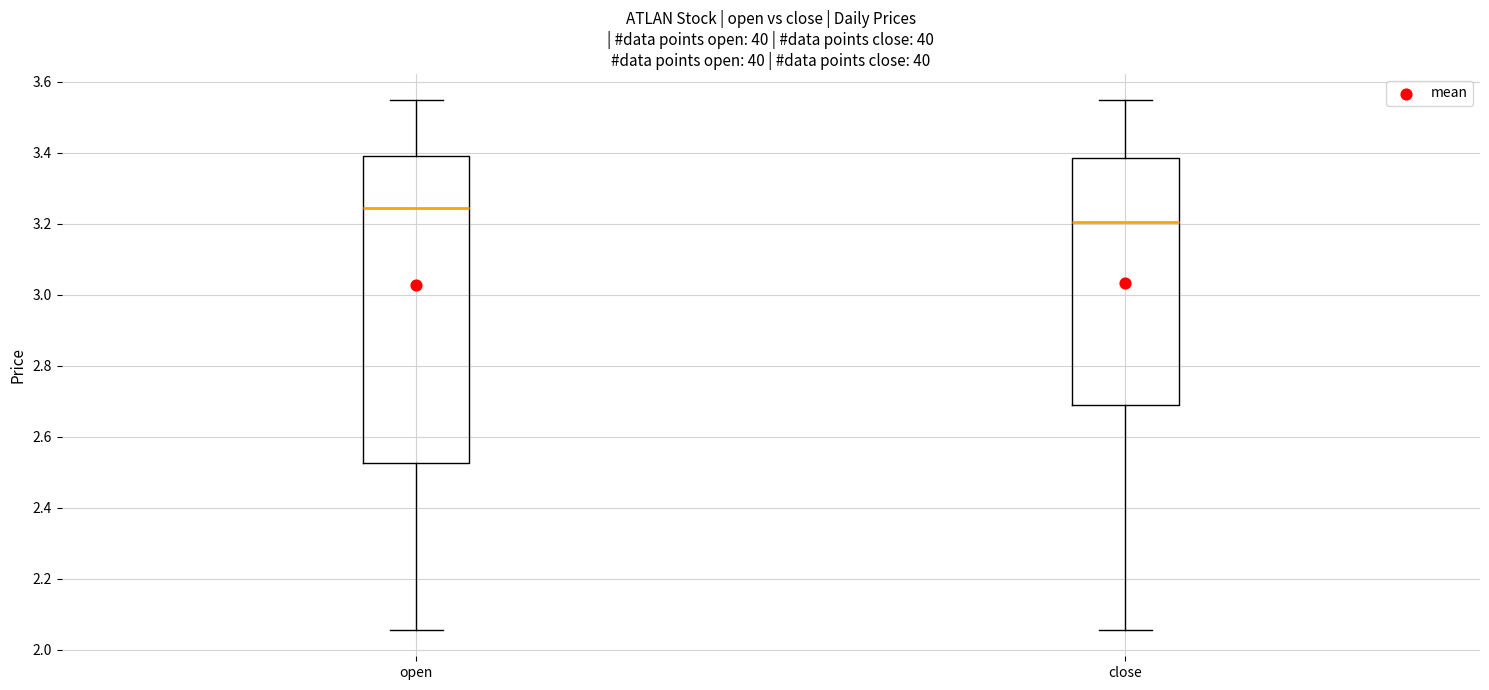

Which box's median line is the lowest?

close